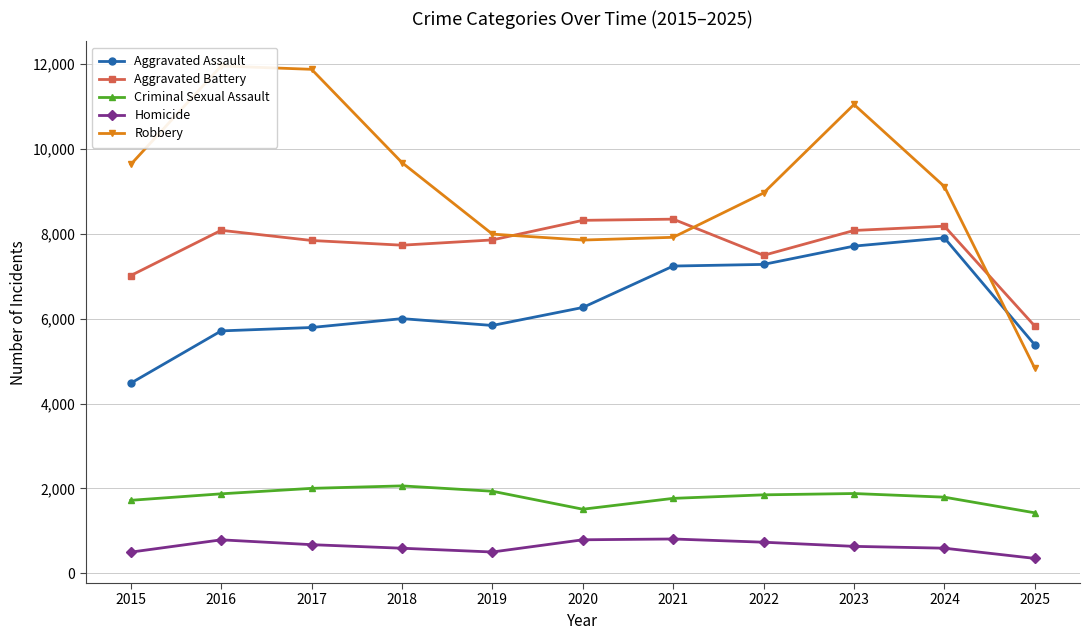

Which series changed the most between 2016 and 2017?

Aggravated Battery